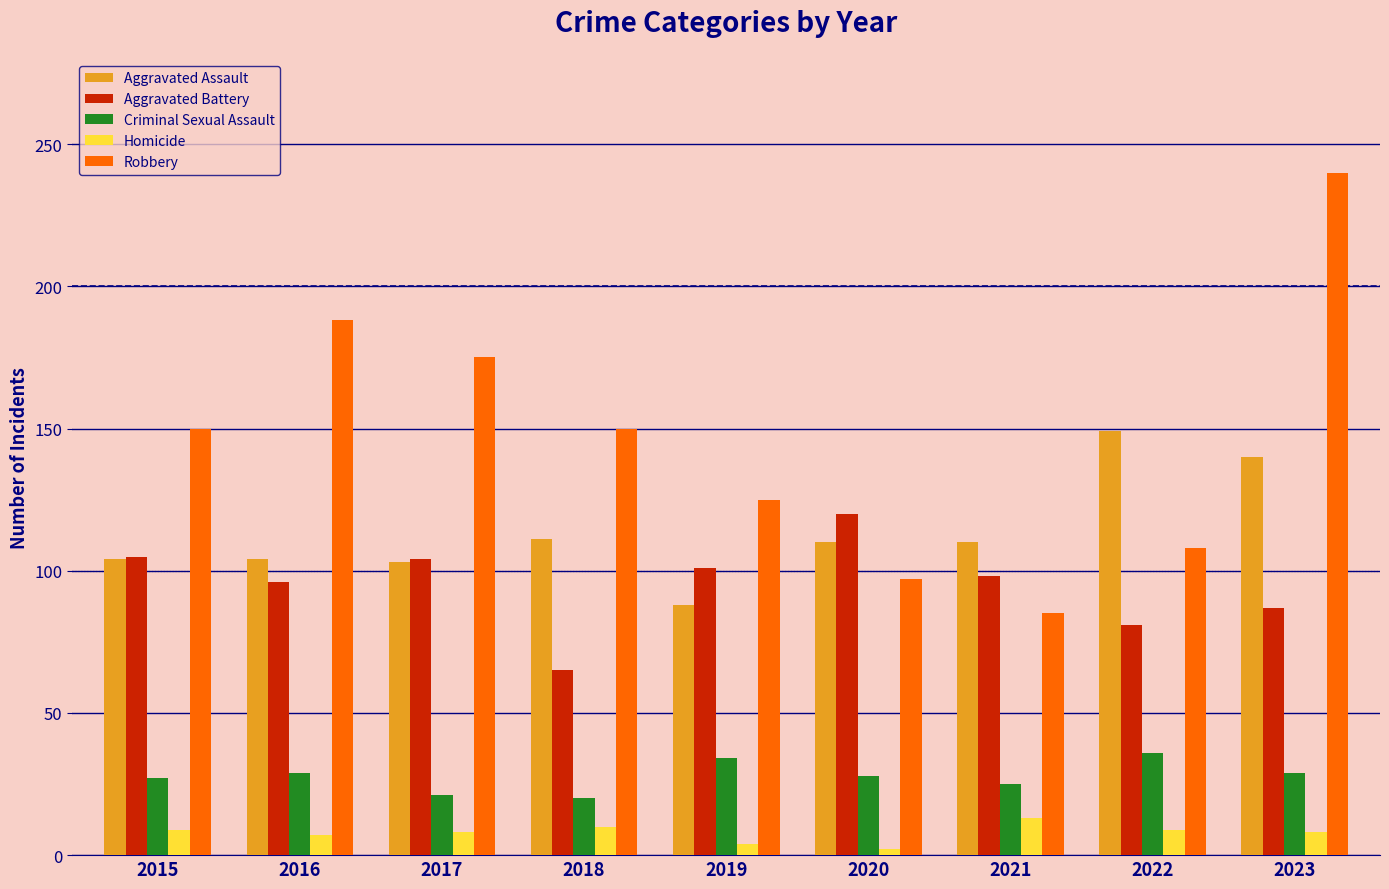

What is the maximum value for Robbery?

240